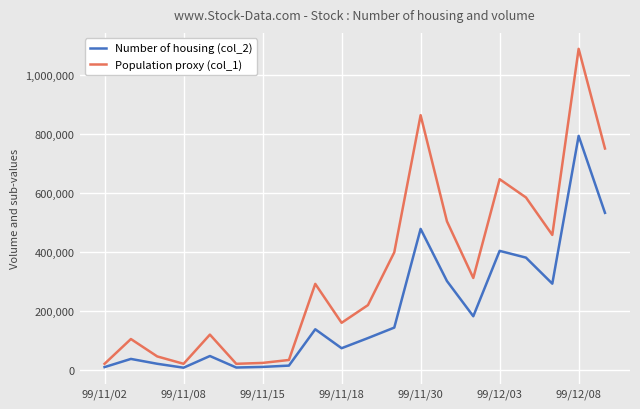

Rank the series by their maximum value, from lowest to highest.

Number of housing (col_2), Population proxy (col_1)